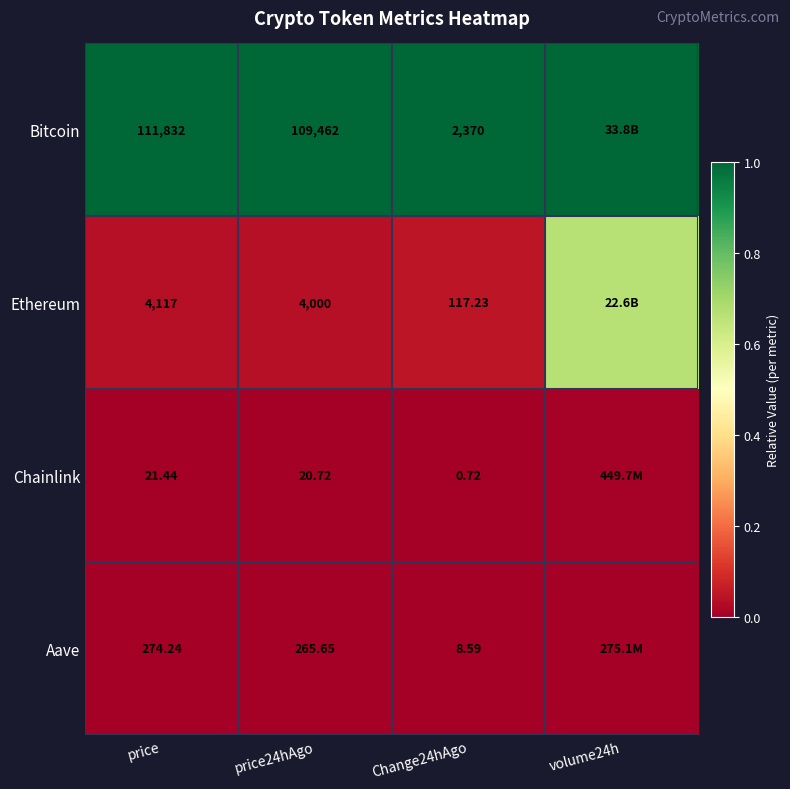

Which series changed the most between price and Change24hAgo?

Bitcoin